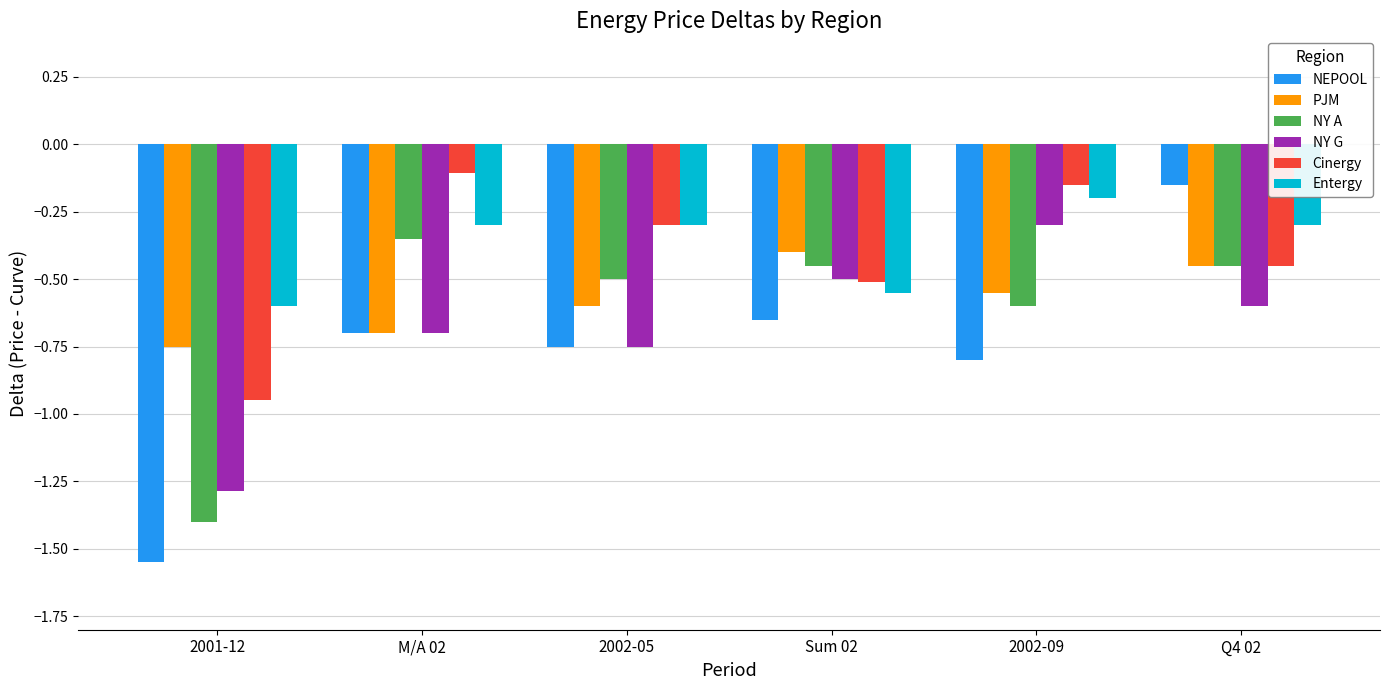

Is it true that NY G equals -0.2 at M/A 02?

False